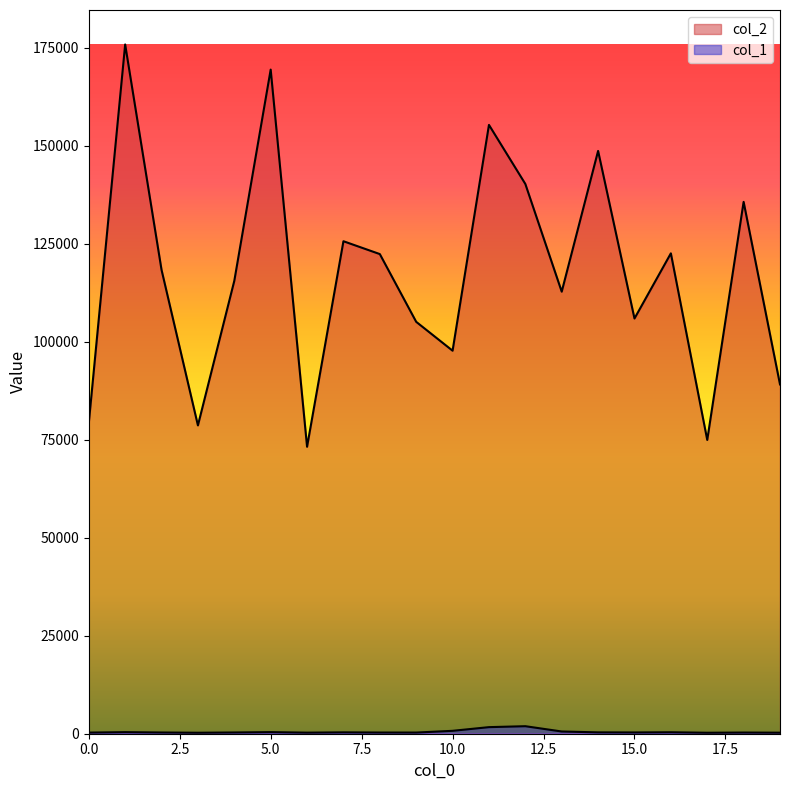

What is the minimum value for col_2?

73189